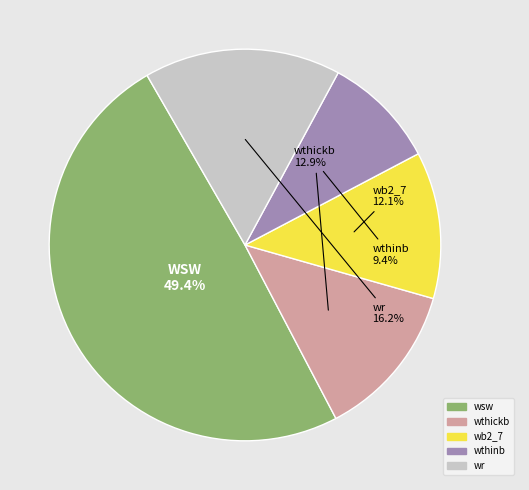

Which has a higher value, wsw or wthinb?

wsw